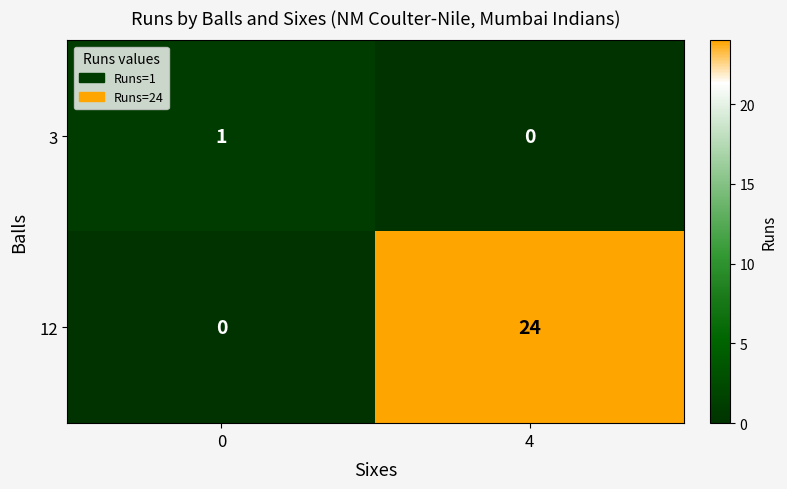

What is the difference between the maximum and minimum values in the 12 series?

24